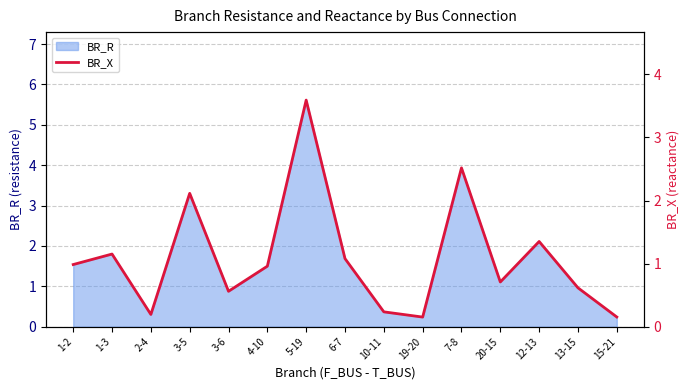

Which category has the lowest value across all series?

19-20